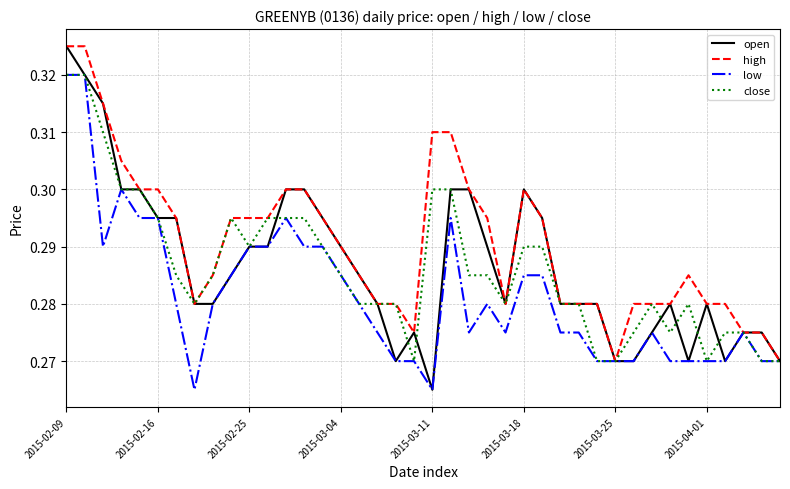

Which series has the largest total across all categories?

high